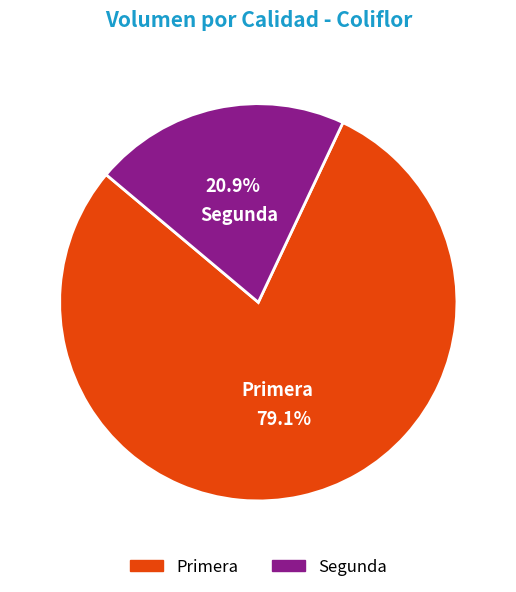

Is it true that Primera is 68% of the pie?

False